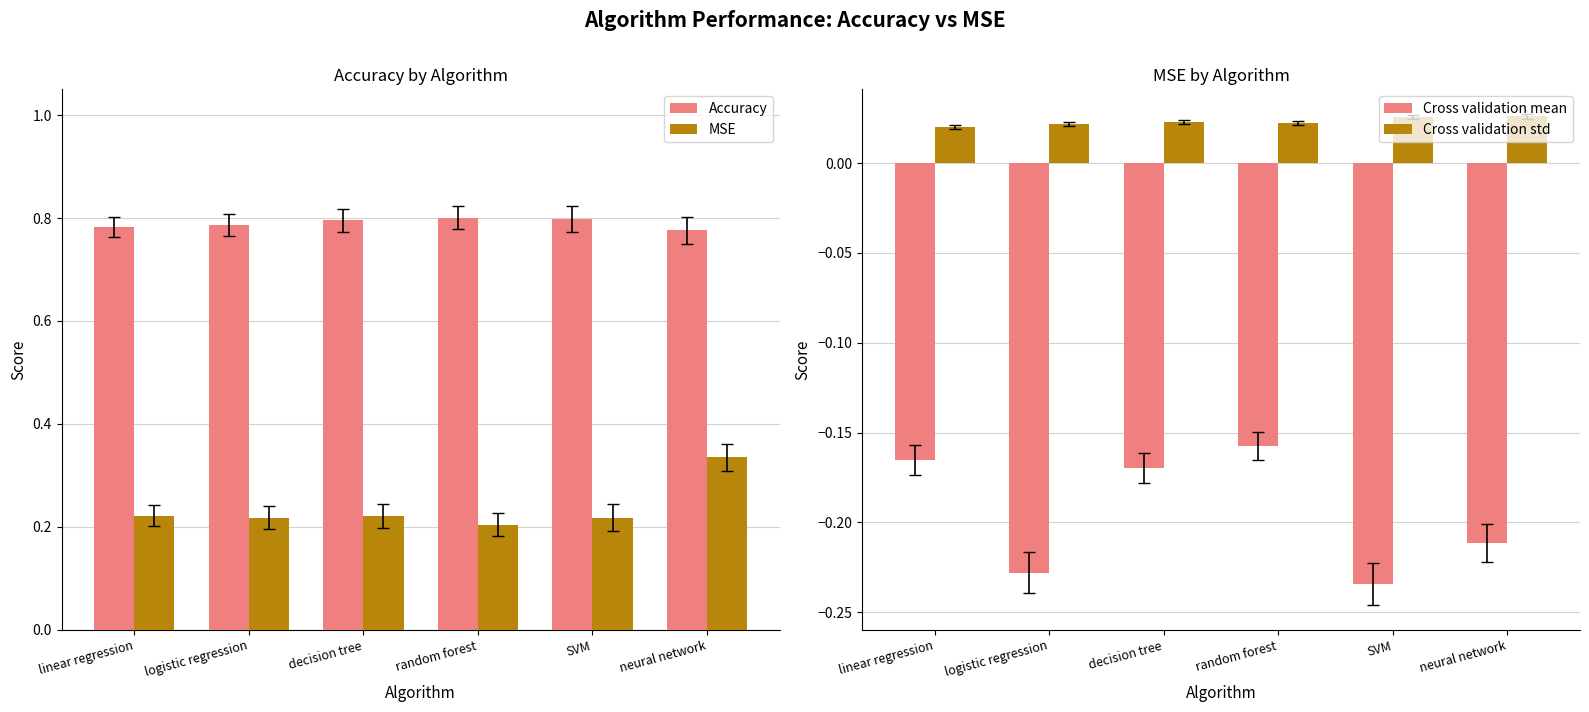

What is the total value across all series at logistic regression?

0.8